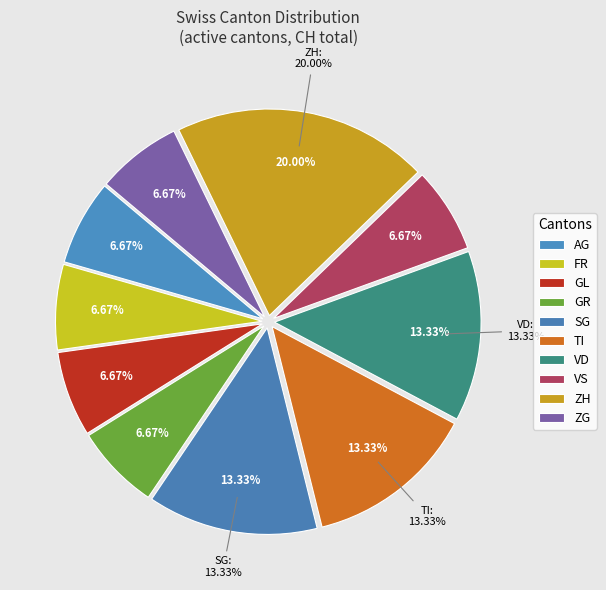

Is it true that ZH is 28% of the pie?

False